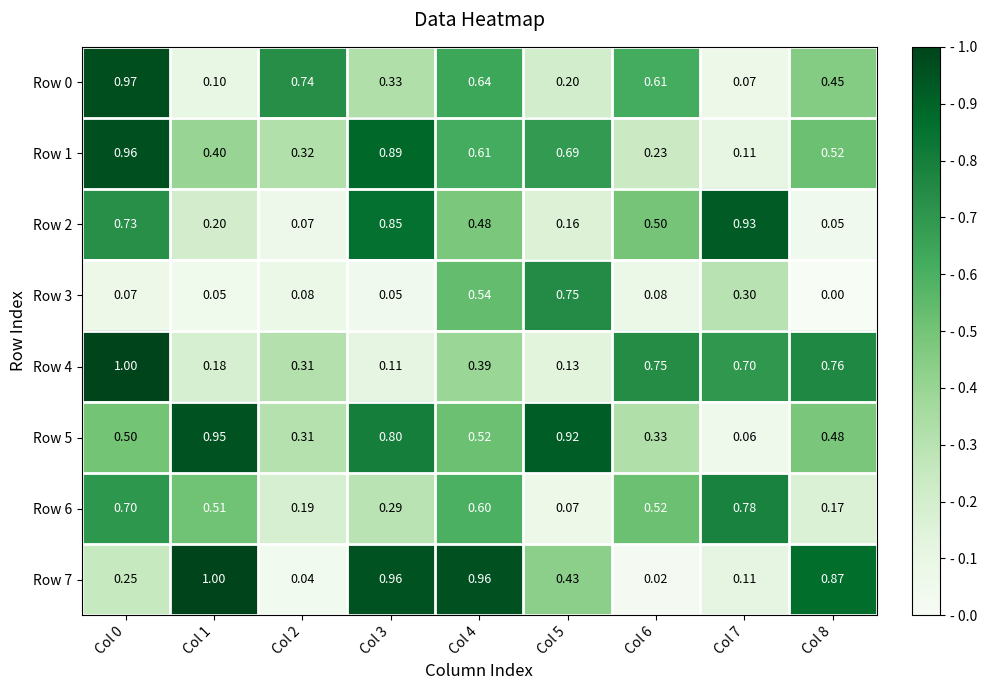

Is the value of Row 0 at Col 2 greater than the value of Row 3 at Col 7?

Yes